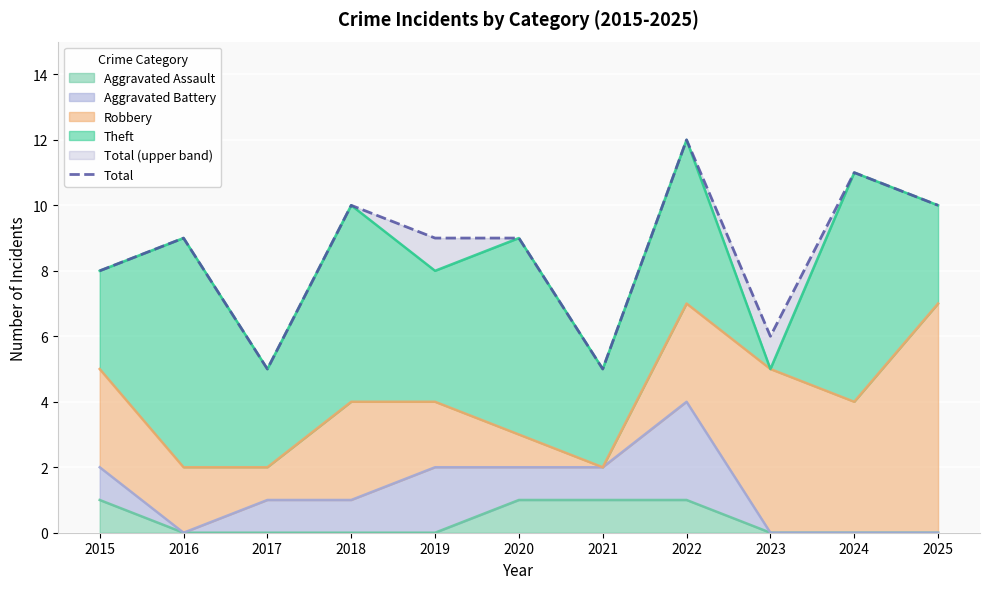

How many points are higher than both their immediate neighbors (excluding endpoints)?

4